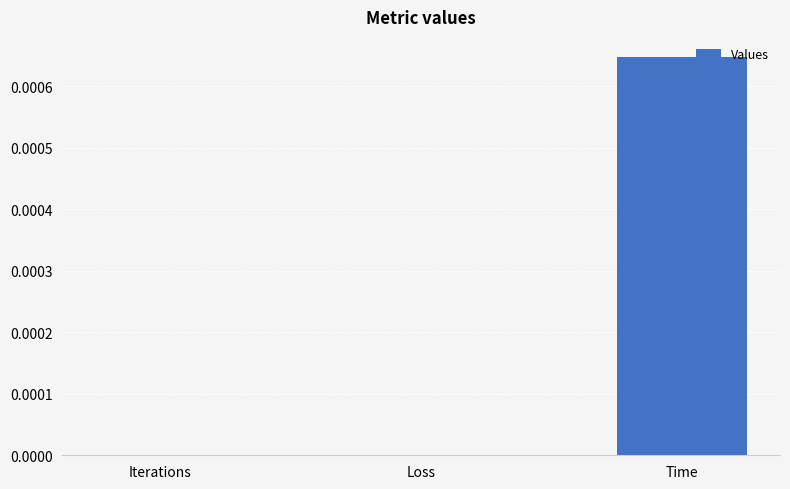

Is it true that the value at Iterations is 0.0?

True